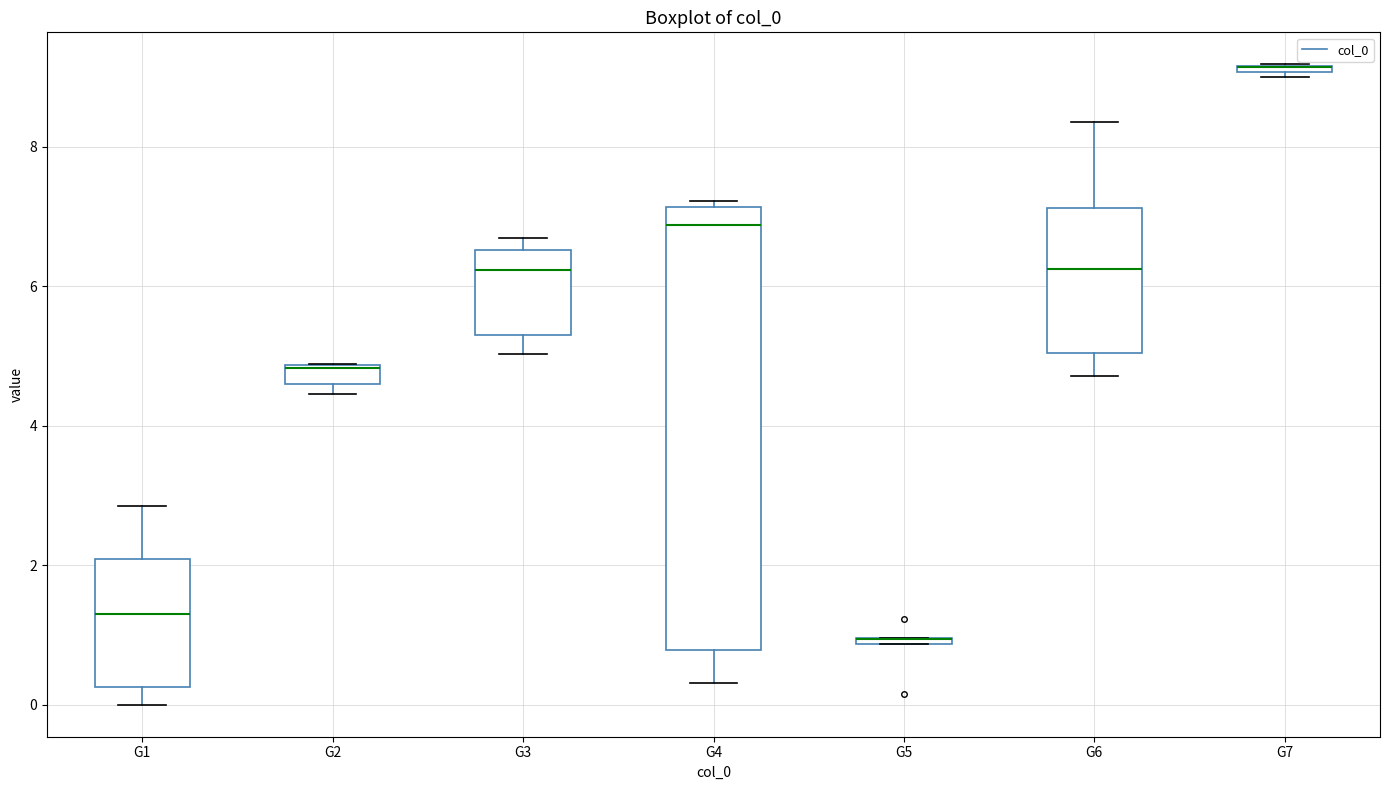

Comparing the boxes themselves (not the whiskers), which one is the tallest?

G4